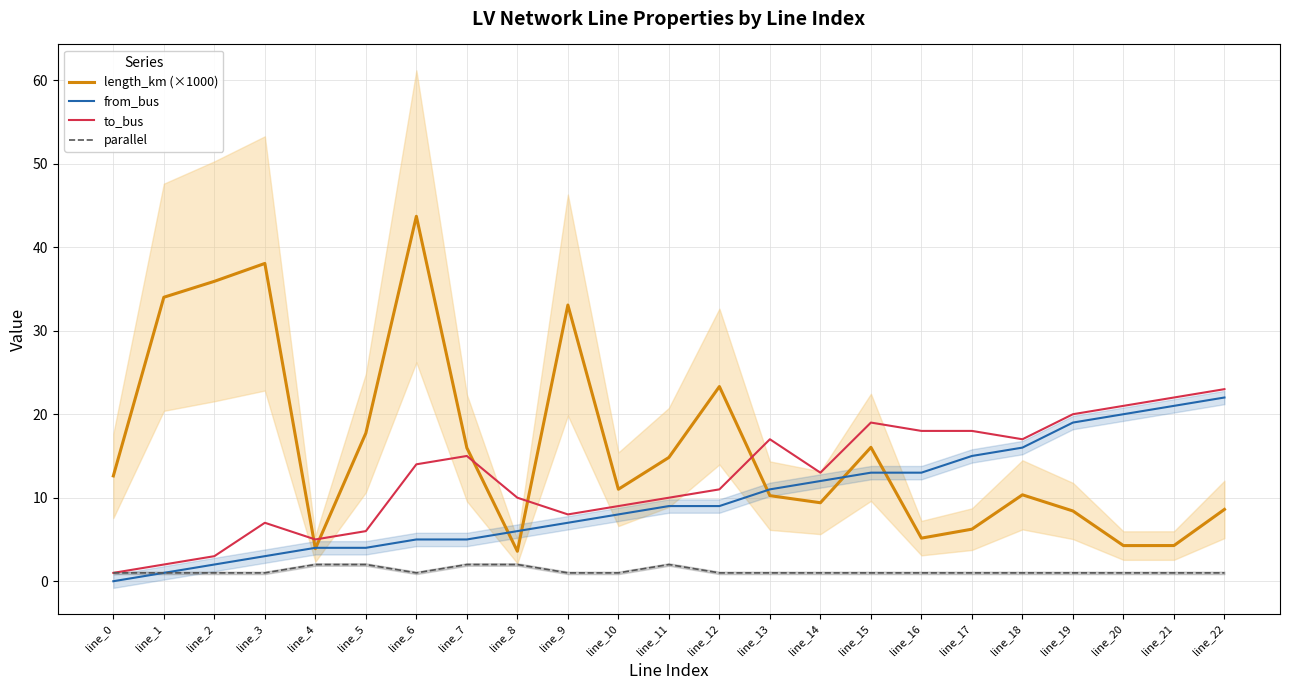

Reading left to right, list all the values displayed in this chart.

length_km (×1000): line_0=12.6	line_1=34.0	line_2=35.9	line_3=38.1	line_4=3.9	line_5=17.7	line_6=43.7	line_7=16.0	line_8=3.6	line_9=33.1	line_10=11.0	line_11=14.8	line_12=23.3	line_13=10.2	line_14=9.4	line_15=16.0	line_16=5.2	line_17=6.2	line_18=10.3	line_19=8.4	line_20=4.3	line_21=4.3	line_22=8.6
from_bus: line_0=0.0	line_1=1.0	line_2=2.0	line_3=3.0	line_4=4.0	line_5=4.0	line_6=5.0	line_7=5.0	line_8=6.0	line_9=7.0	line_10=8.0	line_11=9.0	line_12=9.0	line_13=11.0	line_14=12.0	line_15=13.0	line_16=13.0	line_17=15.0	line_18=16.0	line_19=19.0	line_20=20.0	line_21=21.0	line_22=22.0
to_bus: line_0=1.0	line_1=2.0	line_2=3.0	line_3=7.0	line_4=5.0	line_5=6.0	line_6=14.0	line_7=15.0	line_8=10.0	line_9=8.0	line_10=9.0	line_11=10.0	line_12=11.0	line_13=17.0	line_14=13.0	line_15=19.0	line_16=18.0	line_17=18.0	line_18=17.0	line_19=20.0	line_20=21.0	line_21=22.0	line_22=23.0
parallel: line_0=1.0	line_1=1.0	line_2=1.0	line_3=1.0	line_4=2.0	line_5=2.0	line_6=1.0	line_7=2.0	line_8=2.0	line_9=1.0	line_10=1.0	line_11=2.0	line_12=1.0	line_13=1.0	line_14=1.0	line_15=1.0	line_16=1.0	line_17=1.0	line_18=1.0	line_19=1.0	line_20=1.0	line_21=1.0	line_22=1.0